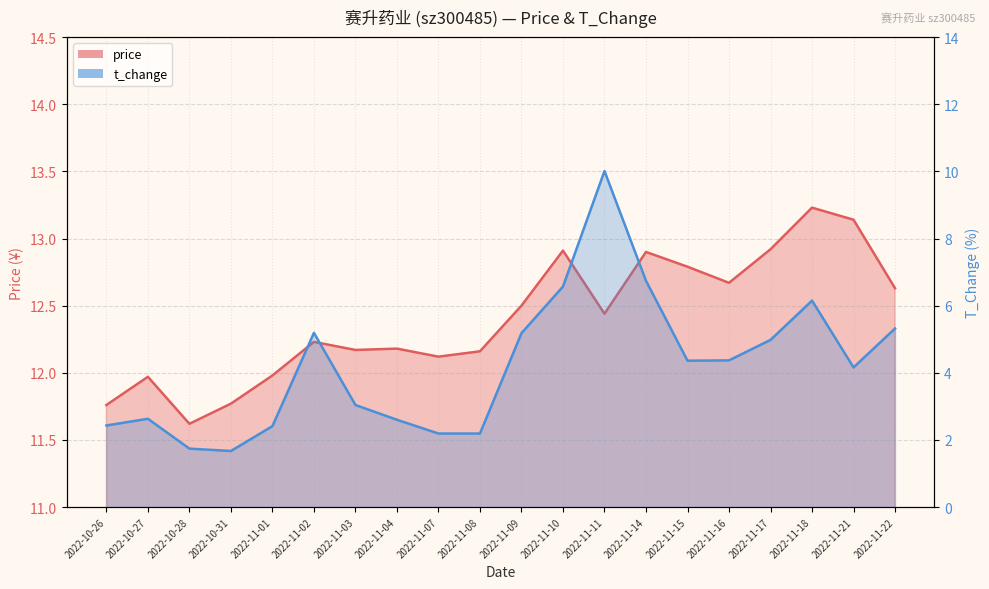

How many values in the t_change series exceed 4?

11